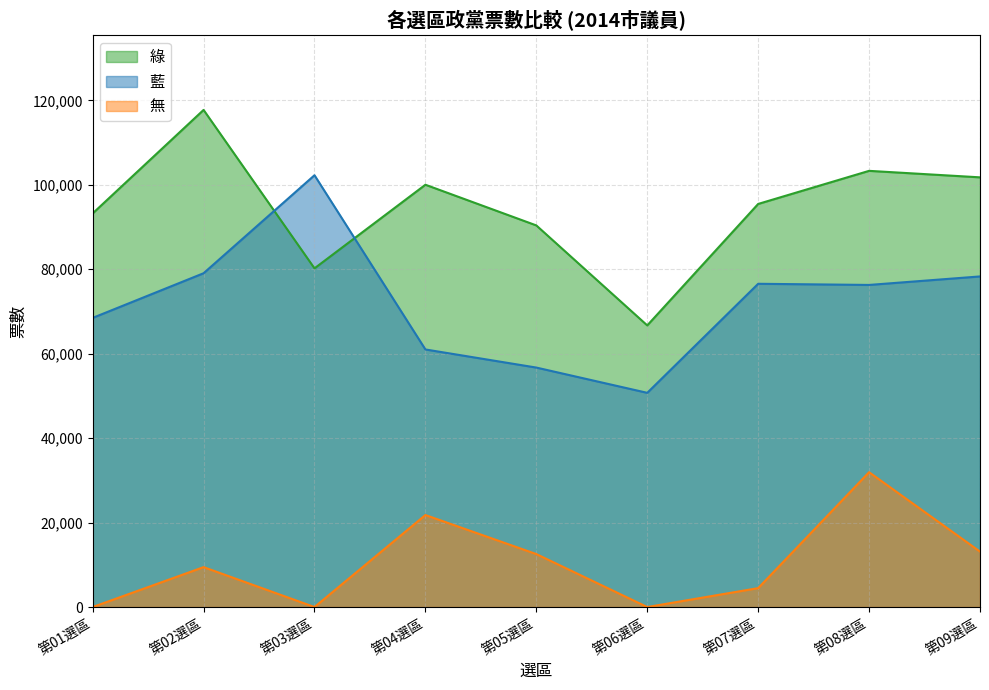

What position from the right is 第03選區?

7